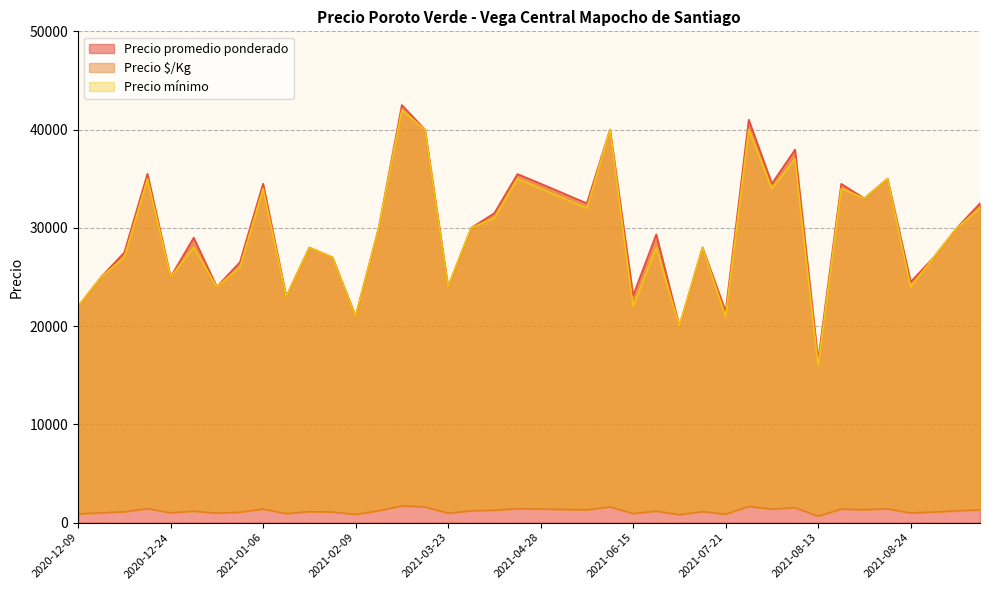

What is the maximum value for Precio promedio ponderado?

42500